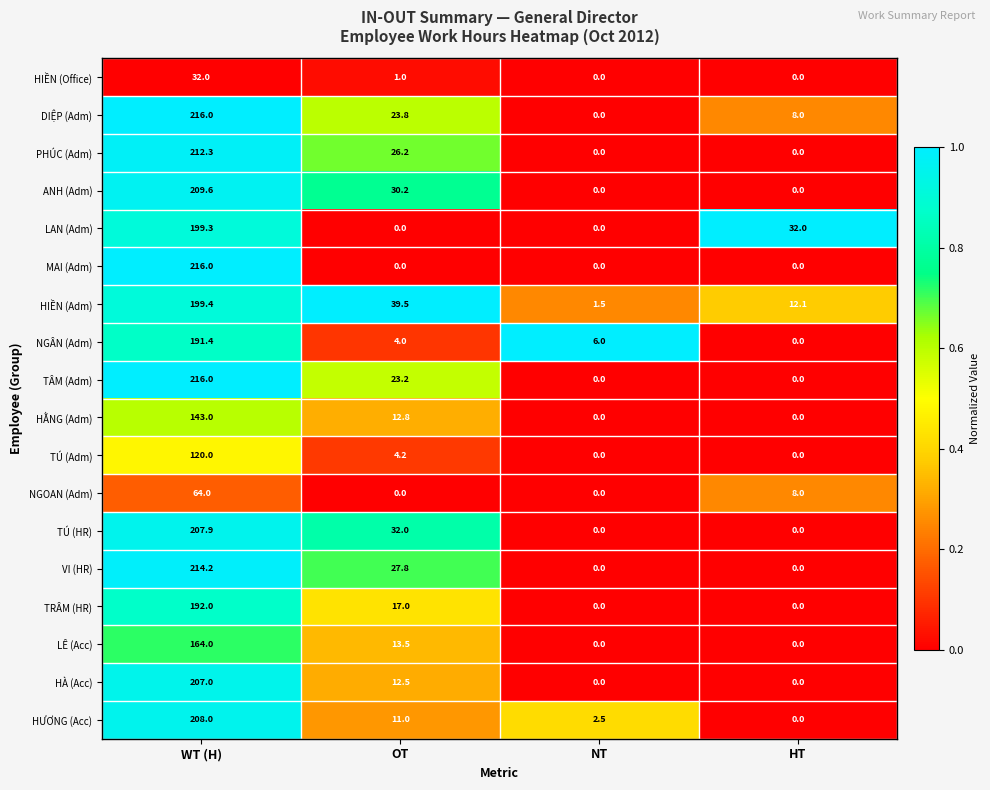

Which series has the largest total across all categories?

HIỀN (Adm)